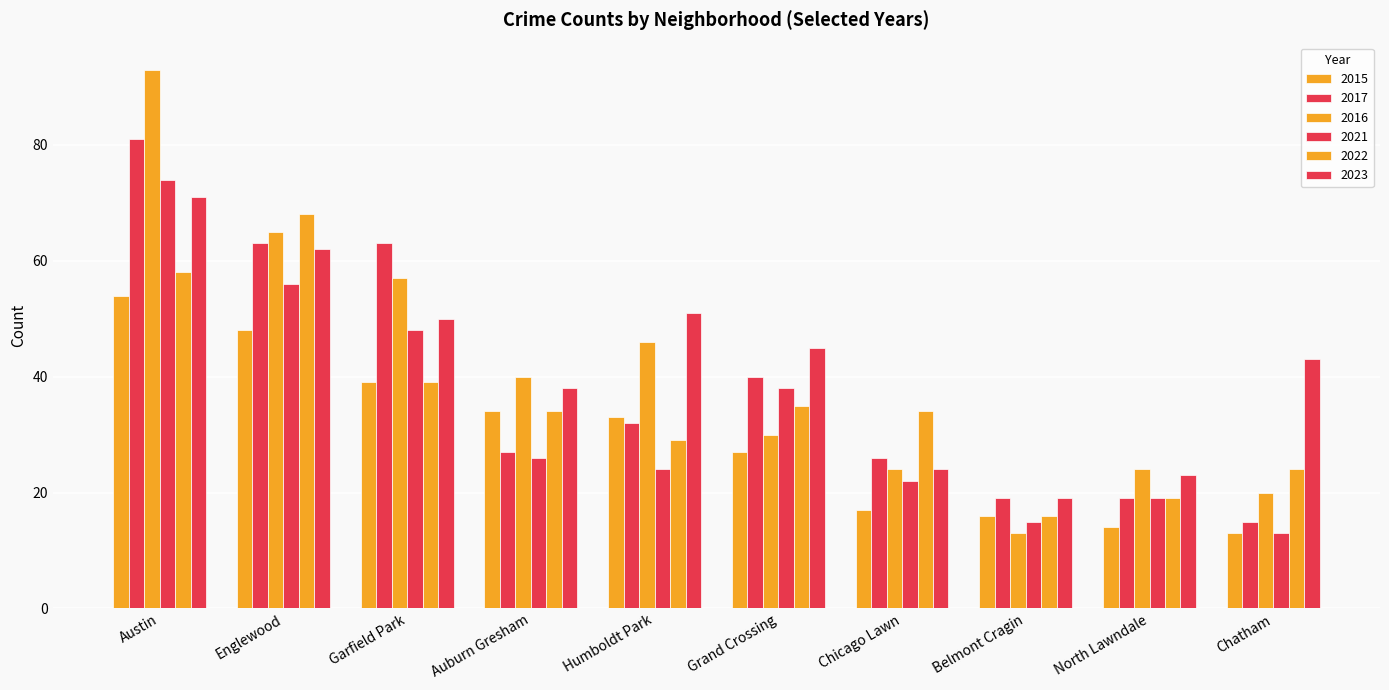

What is the difference between the highest and lowest values at North Lawndale?

10